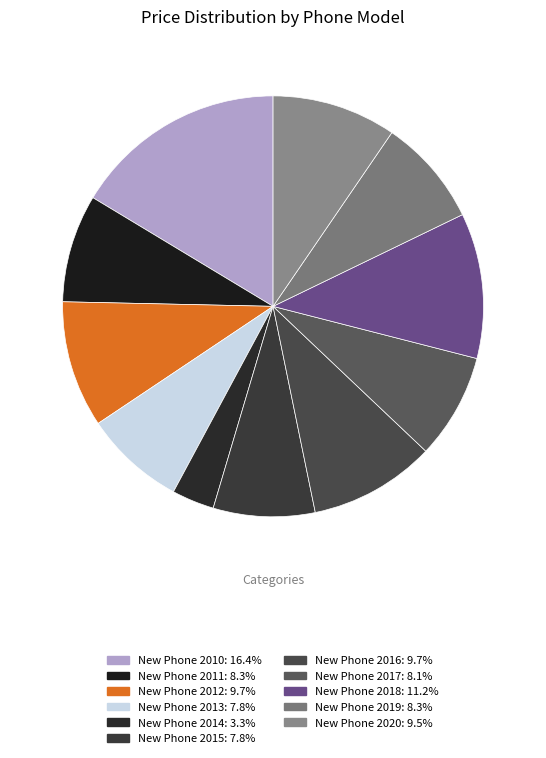

To the nearest percent, what is the average slice percentage?

9%